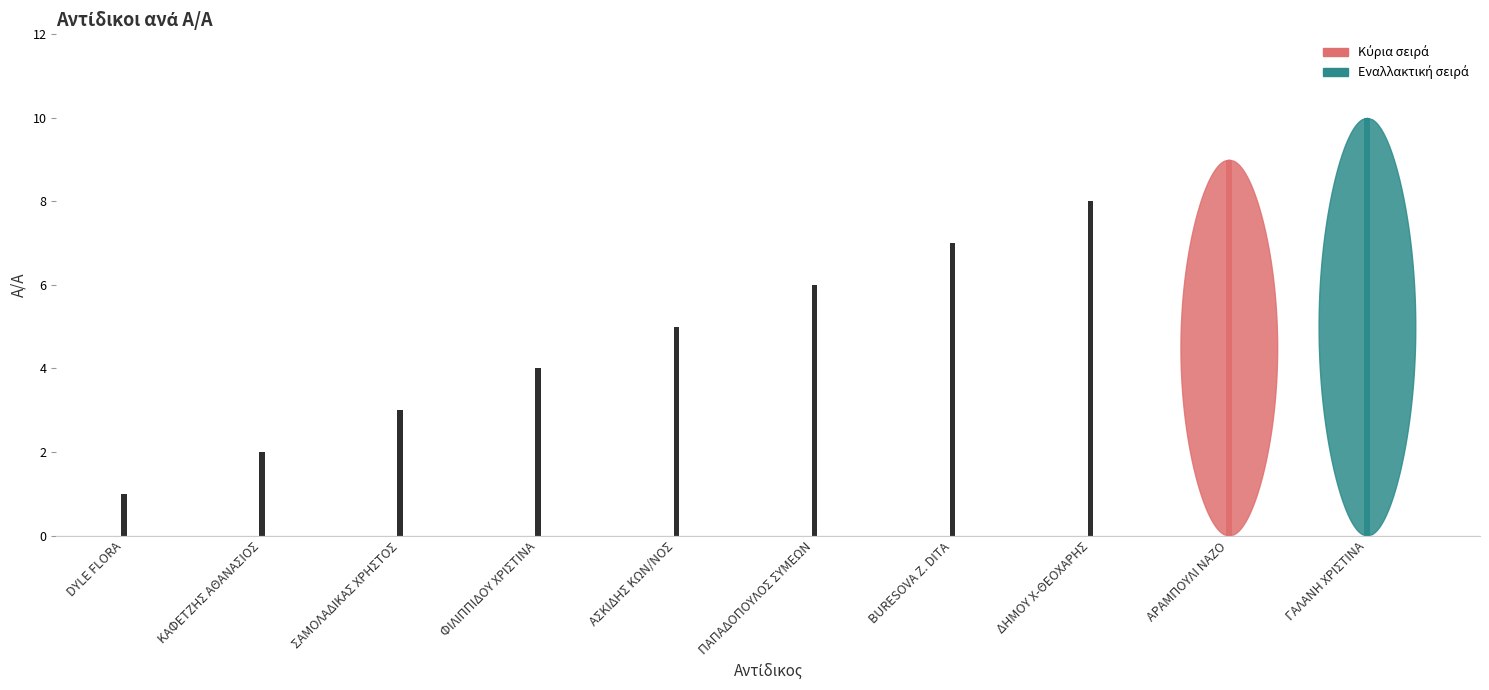

Is it true that the value at ΠΑΠΑΔΟΠΟΥΛΟΣ ΣΥΜΕΩΝ is 6?

True